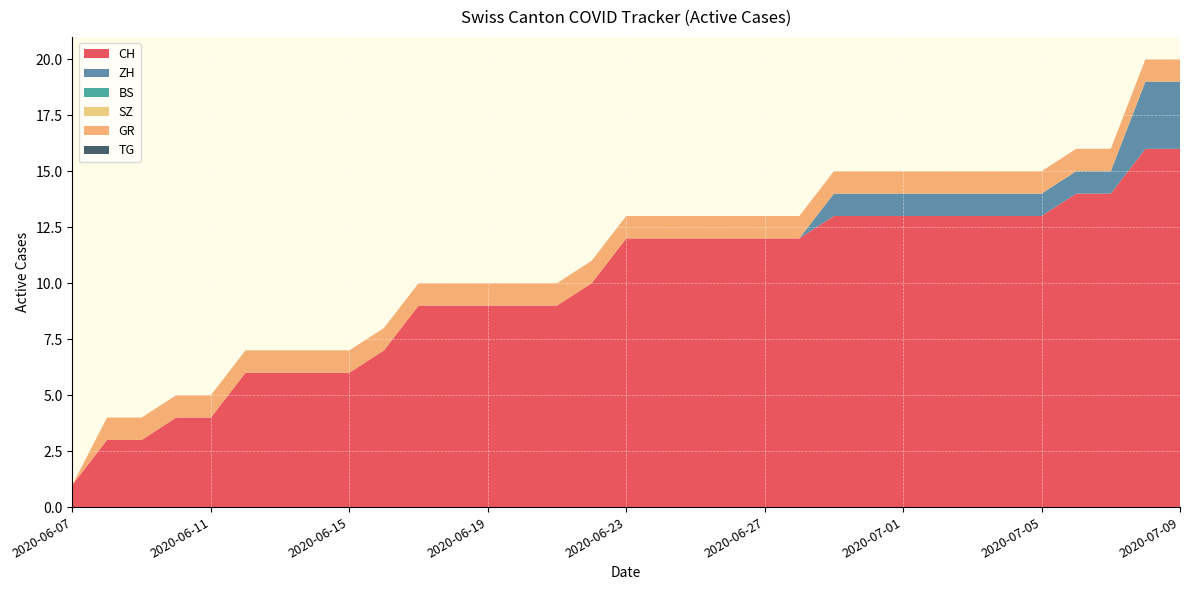

Reading left to right, extract all data points from this chart.

CH: 1	3	3	4	4	6	6	6	6	7	9	9	9	9	9	10	12	12	12	12	12	12	13	13	13	13	13	13	13	14	14	16	16
ZH: 0	0	0	0	0	0	0	0	0	0	0	0	0	0	0	0	0	0	0	0	0	0	1	1	1	1	1	1	1	1	1	3	3
BS: 0	0	0	0	0	0	0	0	0	0	0	0	0	0	0	0	0	0	0	0	0	0	0	0	0	0	0	0	0	0	0	0	0
SZ: 0	0	0	0	0	0	0	0	0	0	0	0	0	0	0	0	0	0	0	0	0	0	0	0	0	0	0	0	0	0	0	0	0
GR: 0	1	1	1	1	1	1	1	1	1	1	1	1	1	1	1	1	1	1	1	1	1	1	1	1	1	1	1	1	1	1	1	1
TG: 0	0	0	0	0	0	0	0	0	0	0	0	0	0	0	0	0	0	0	0	0	0	0	0	0	0	0	0	0	0	0	0	0